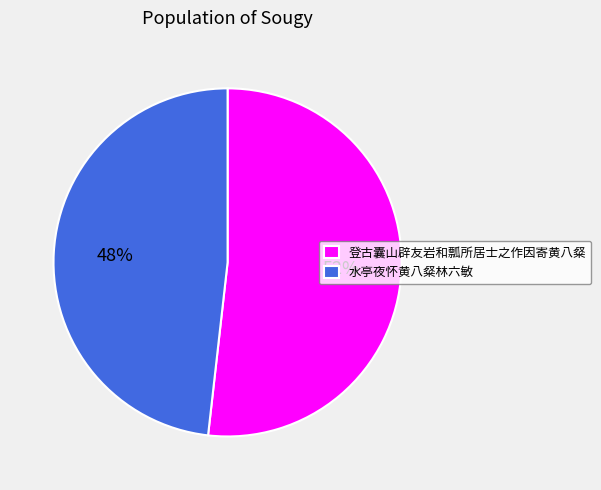

Between 水亭夜怀黄八粲林六敏 and 登古囊山辟友岩和瓢所居士之作因寄黄八粲, which is larger?

登古囊山辟友岩和瓢所居士之作因寄黄八粲